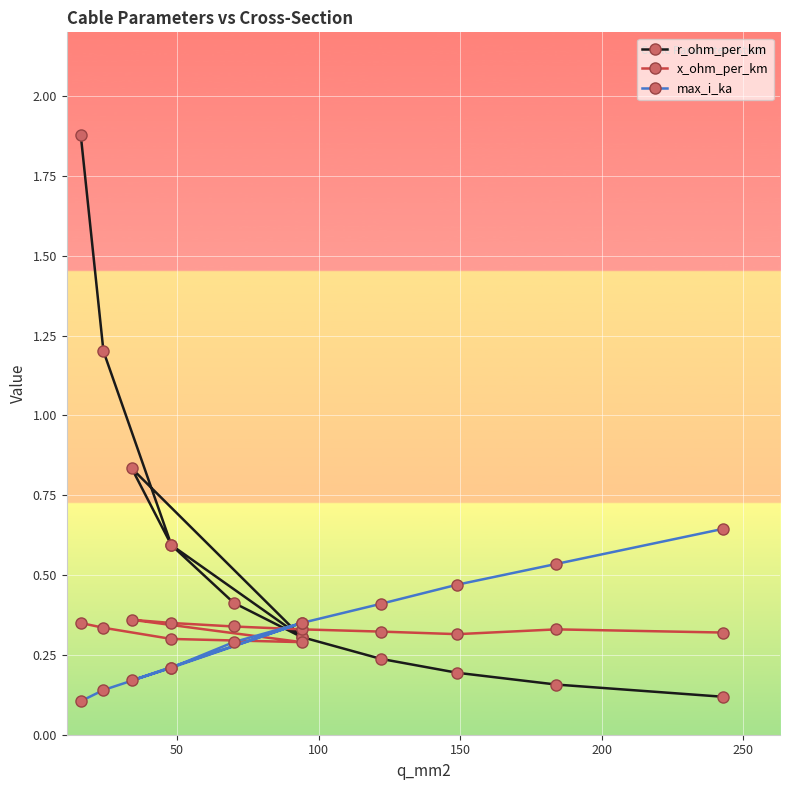

In x_ohm_per_km, how many points are lower than both neighbors (excluding endpoints)?

2